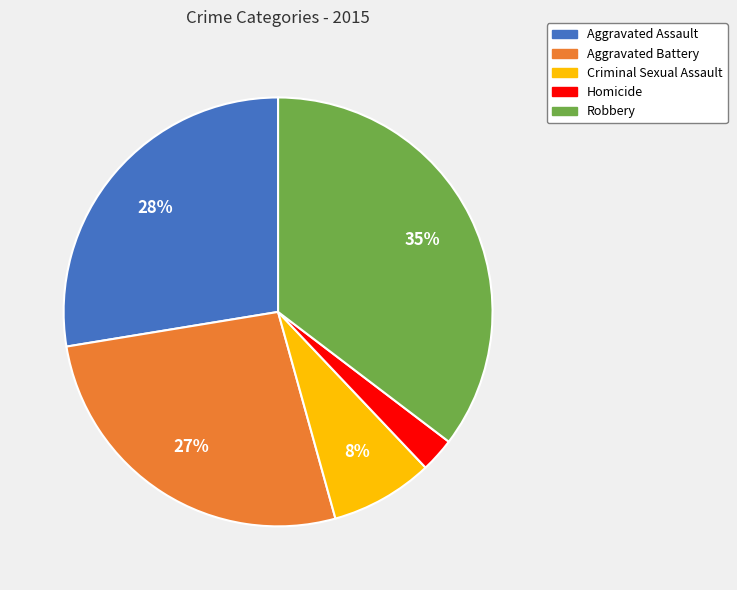

Is Homicide the majority of the pie?

No